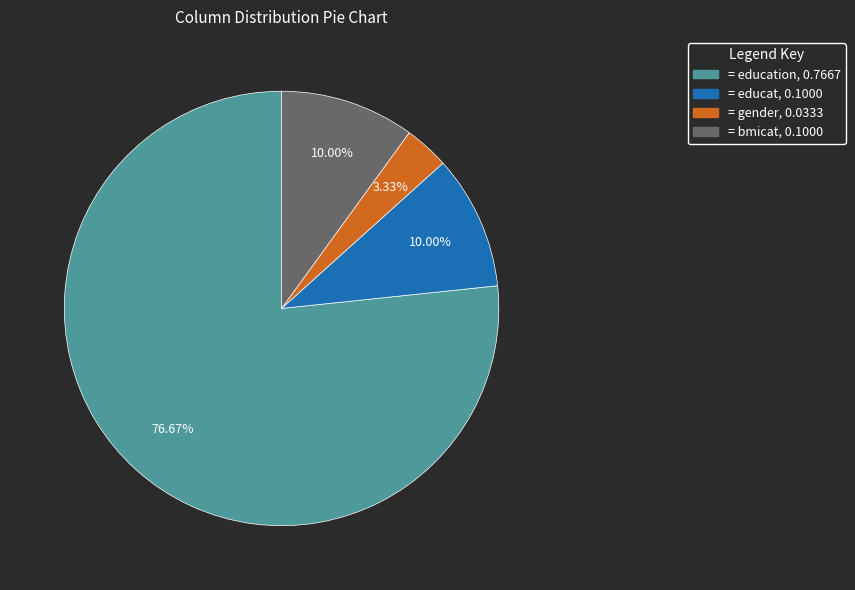

Is there any slice that represents more than half of the pie?

Yes